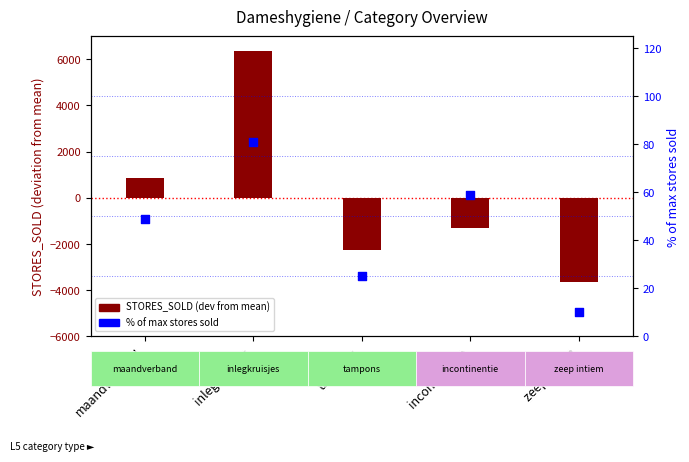

Which series contains the highest Y value?

total stores sold (dev from mean)